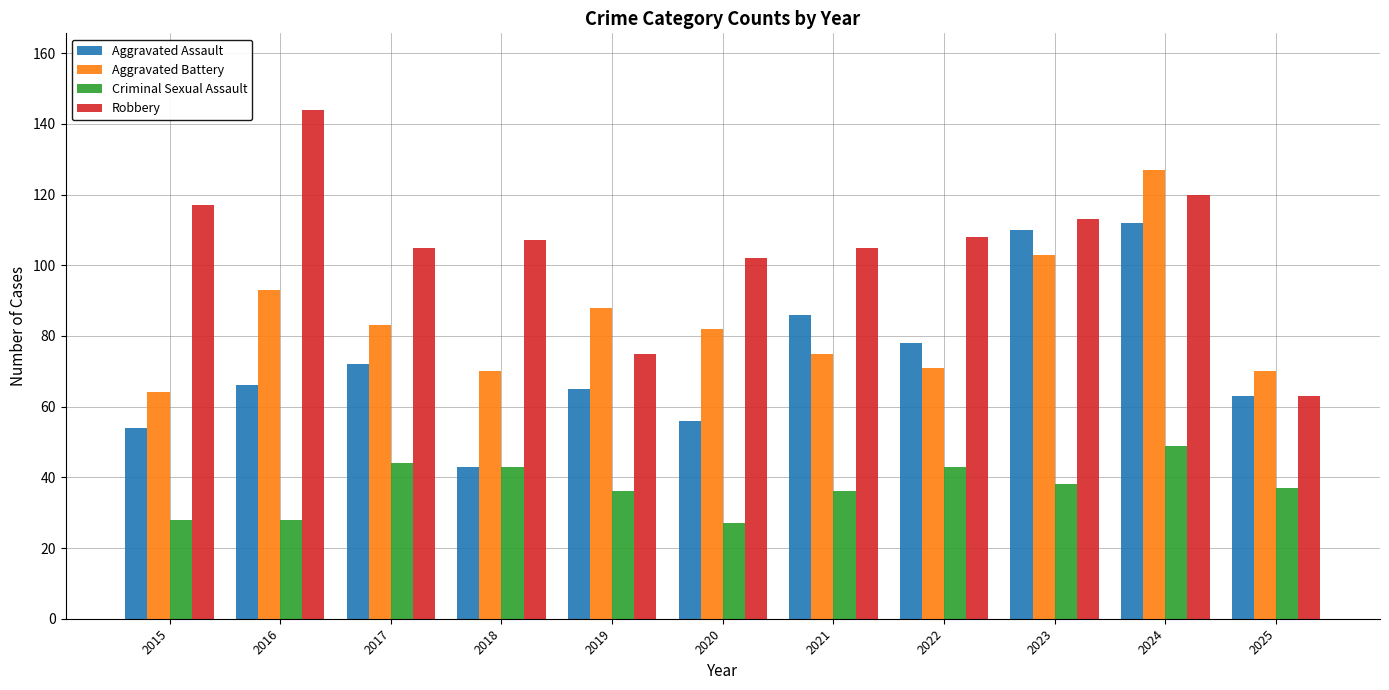

How many bars are there in total?

44